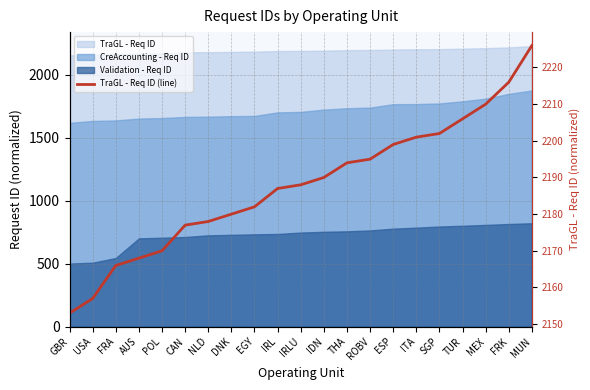

What is the difference between the maximum and minimum values?

73